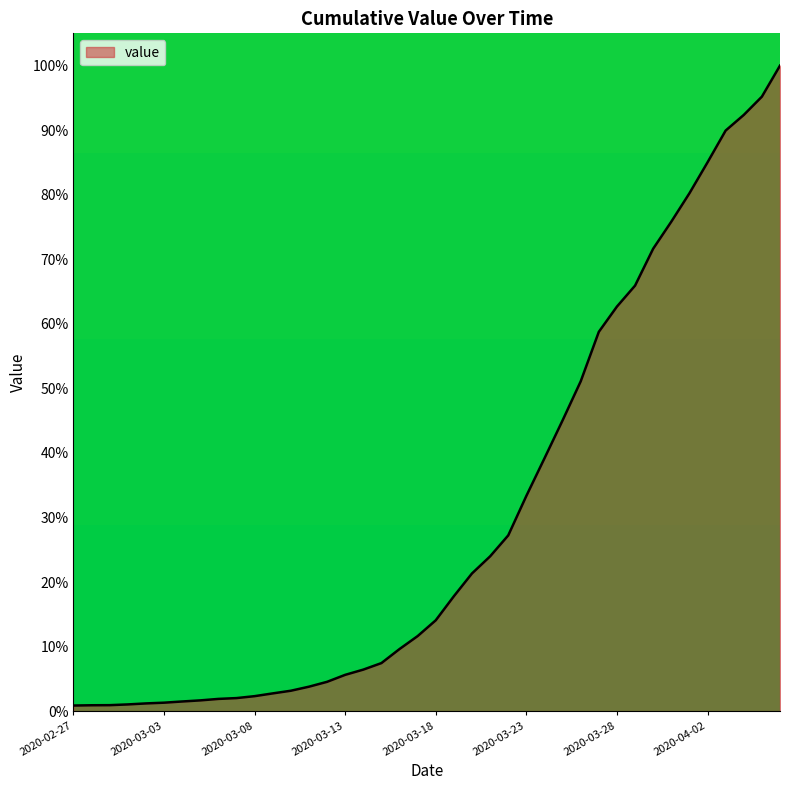

How many distinct data groups are displayed?

1